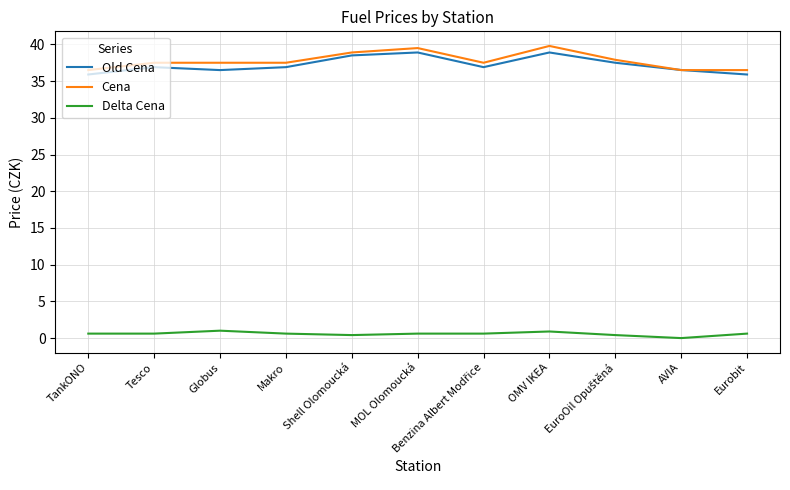

What position from the right is OMV IKEA?

4